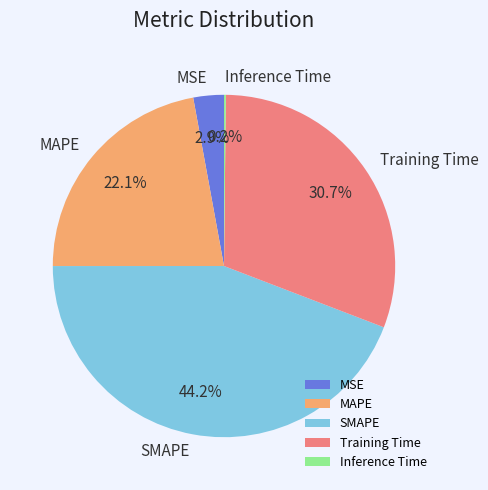

Is it true that Training Time is 43% of the pie?

False